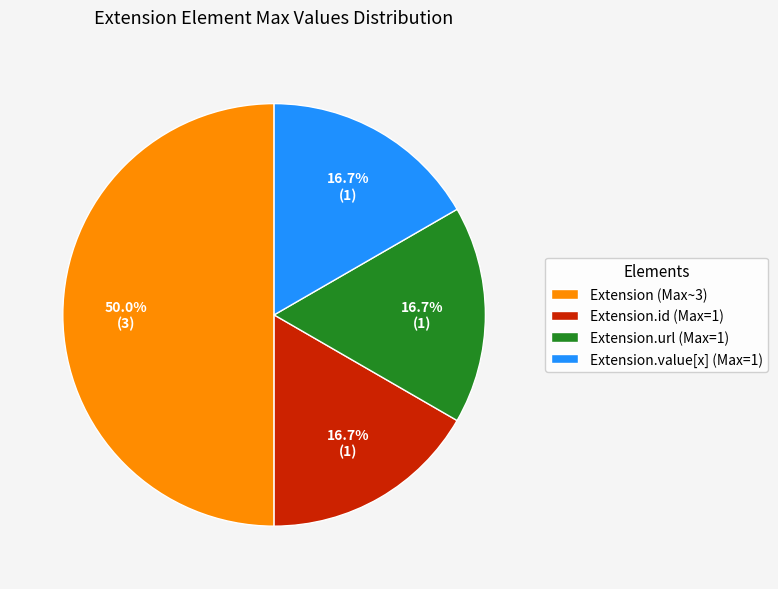

Approximately how many times larger is the value at Extension.value[x] (Max=1) compared to Extension.id (Max=1)?

1.0